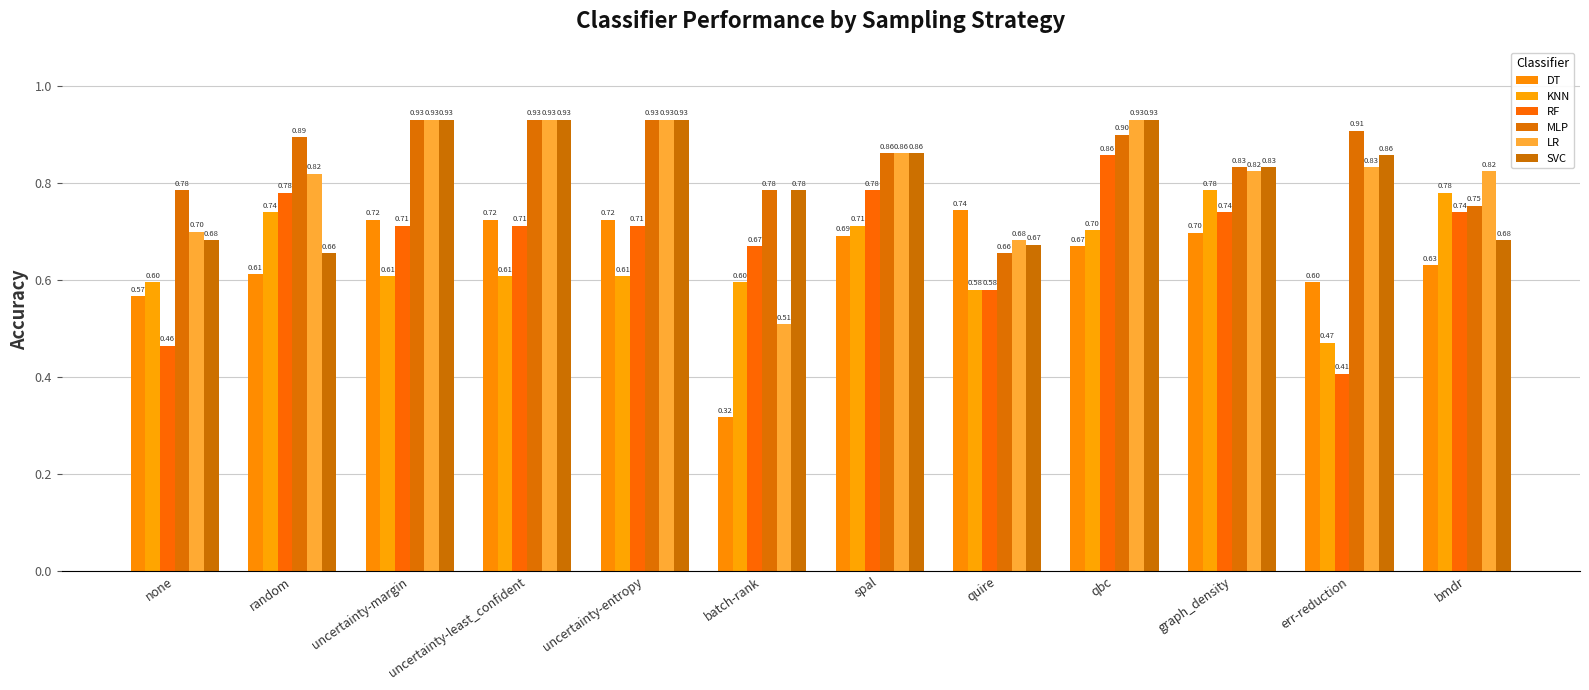

What is the total value across all series at uncertainty-least_confident?

4.8